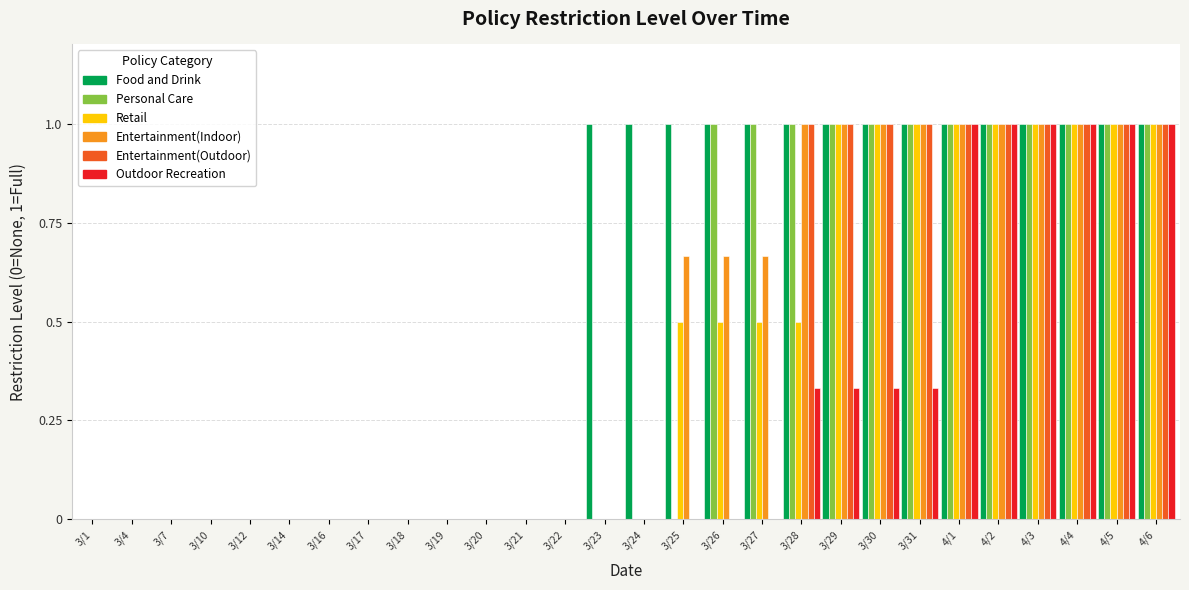

The value of Retail at 3/30 is 1.0. True or false?

True